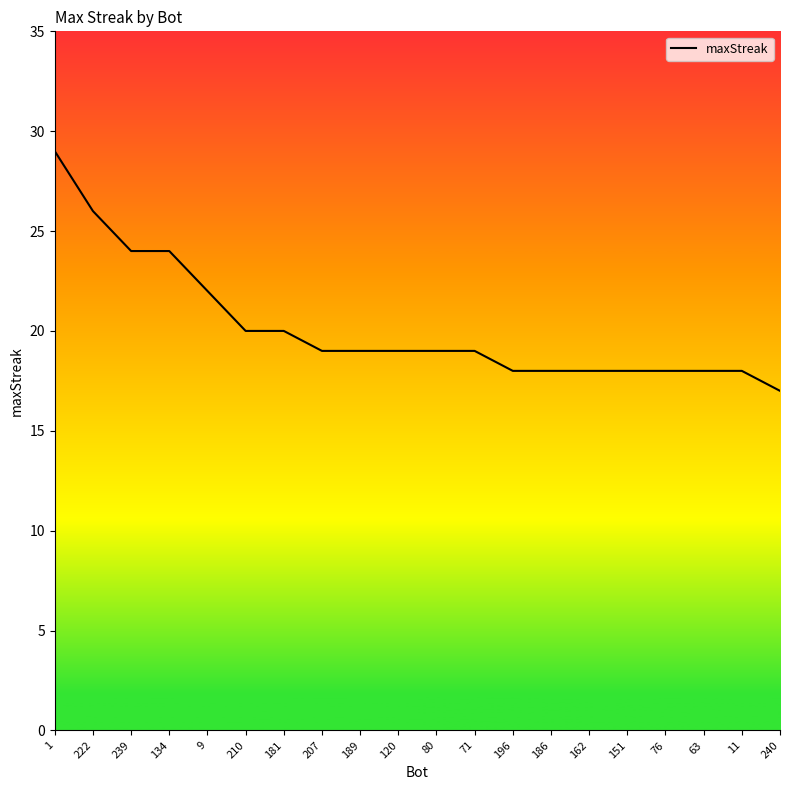

What is the approximate value at 63, to the nearest 5?

20